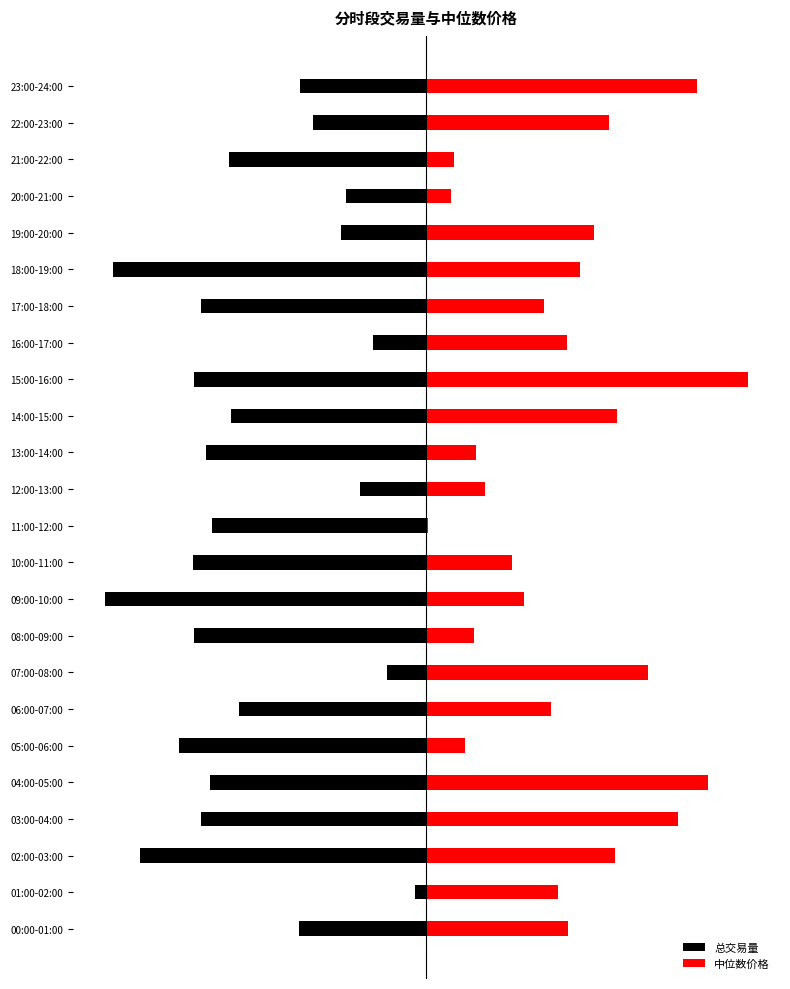

What is the value of the 中位数价格 bar at the 8th from the left?

344.3